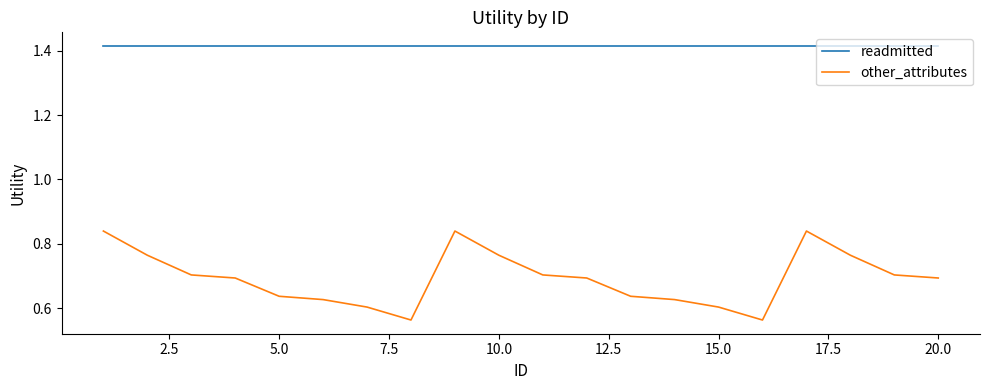

How many series are shown in this chart?

2